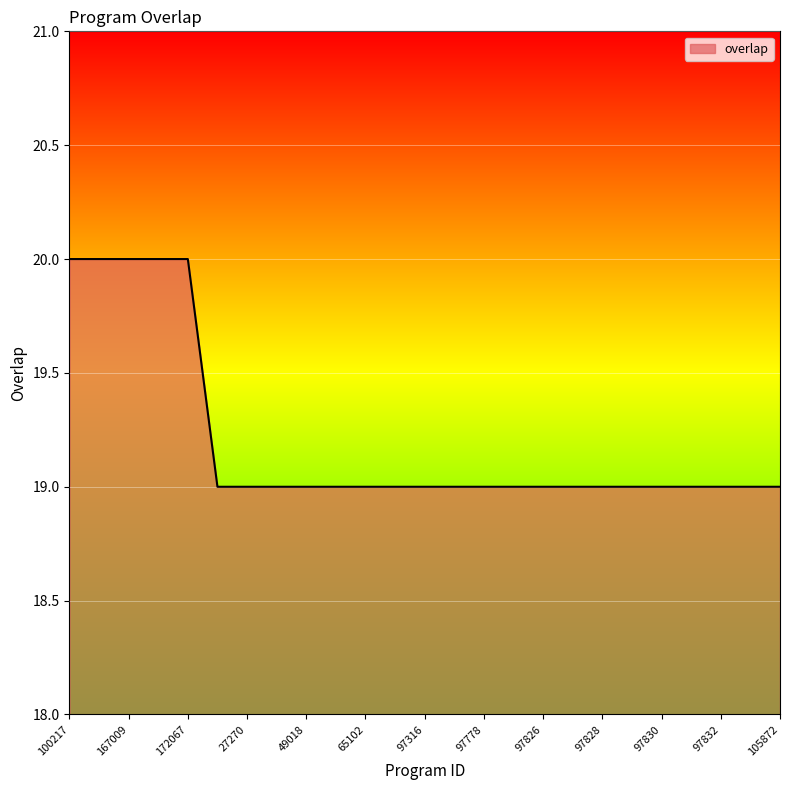

What is the minimum value shown in the chart?

19